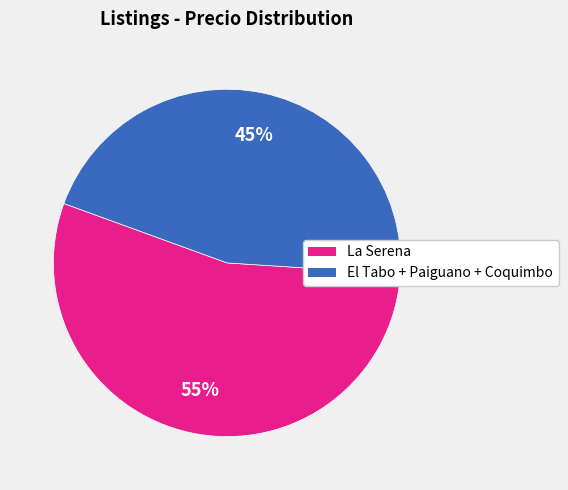

To the nearest percent, what is the average slice percentage?

50%